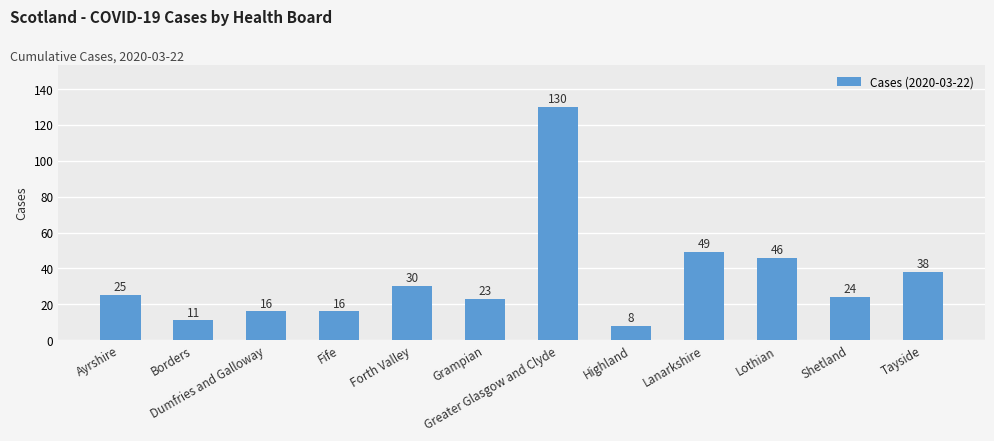

At which category does the chart reach its peak across all series?

Greater Glasgow and Clyde